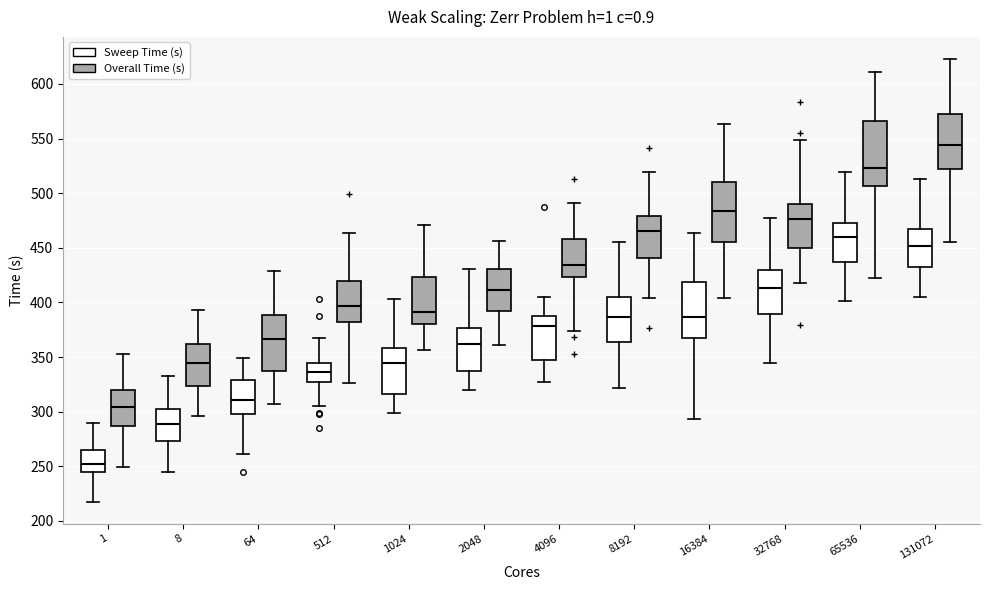

Reading left to right, read every box against the y-axis: the position of its median line, the range the box covers, and the ends of its whiskers. The values are not printed on the chart, so give them approximately, as read against the axis.

1 (Sweep Time (s)): median 250, box 245 to 265, whiskers 220 to 290
1 (Overall Time (s)): median 305, box 285 to 320, whiskers 250 to 355
8 (Sweep Time (s)): median 290, box 275 to 305, whiskers 245 to 335
8 (Overall Time (s)): median 345, box 325 to 360, whiskers 295 to 395
64 (Sweep Time (s)): median 310, box 300 to 330, whiskers 260 to 350
64 (Overall Time (s)): median 365, box 335 to 390, whiskers 305 to 430
512 (Sweep Time (s)): median 335, box 325 to 345, whiskers 305 to 370
512 (Overall Time (s)): median 395, box 380 to 420, whiskers 325 to 465
1024 (Sweep Time (s)): median 345, box 315 to 360, whiskers 300 to 405
1024 (Overall Time (s)): median 390, box 380 to 425, whiskers 355 to 470
2048 (Sweep Time (s)): median 360, box 340 to 375, whiskers 320 to 430
2048 (Overall Time (s)): median 410, box 390 to 430, whiskers 360 to 455
4096 (Sweep Time (s)): median 380, box 345 to 390, whiskers 325 to 405
4096 (Overall Time (s)): median 435, box 425 to 460, whiskers 375 to 490
8192 (Sweep Time (s)): median 385, box 365 to 405, whiskers 320 to 455
8192 (Overall Time (s)): median 465, box 440 to 480, whiskers 405 to 520
16384 (Sweep Time (s)): median 385, box 370 to 420, whiskers 295 to 465
16384 (Overall Time (s)): median 485, box 455 to 510, whiskers 405 to 565
32768 (Sweep Time (s)): median 415, box 390 to 430, whiskers 345 to 480
32768 (Overall Time (s)): median 475, box 450 to 490, whiskers 420 to 550
65536 (Sweep Time (s)): median 460, box 435 to 470, whiskers 400 to 520
65536 (Overall Time (s)): median 525, box 505 to 565, whiskers 420 to 610
131072 (Sweep Time (s)): median 450, box 435 to 465, whiskers 405 to 515
131072 (Overall Time (s)): median 545, box 525 to 570, whiskers 455 to 625